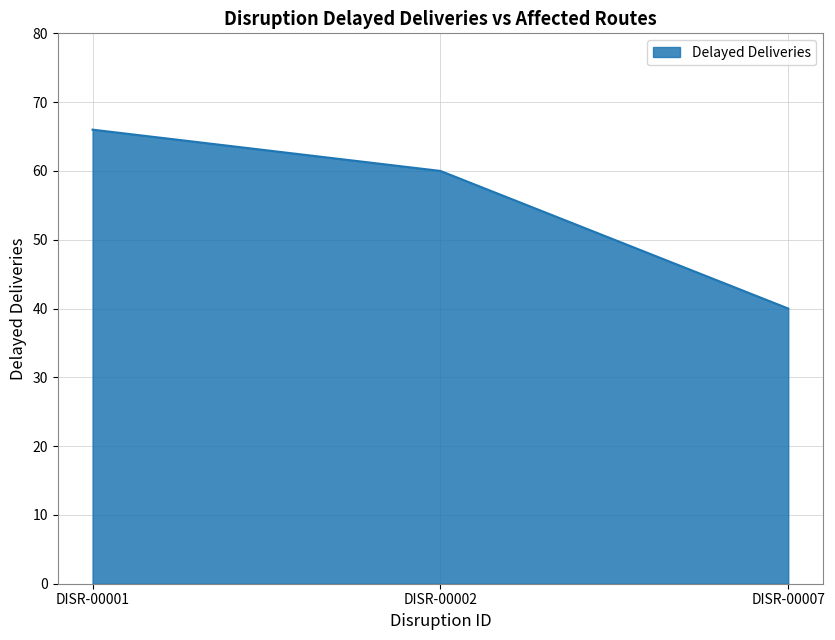

What is the average value?

55